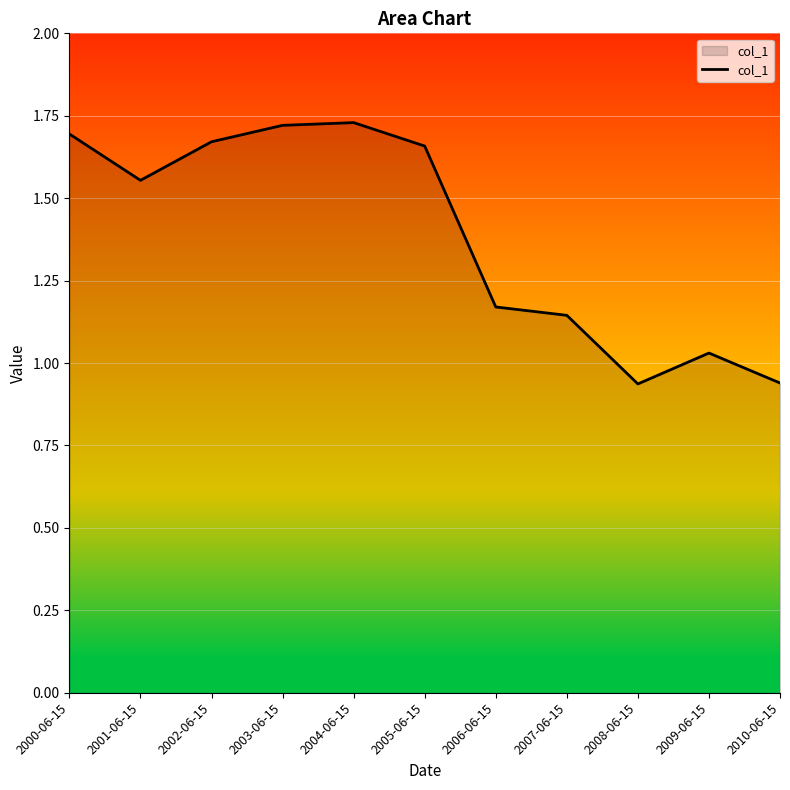

The chart shows a value of 0.2 at 2008-06-15. True or false?

False